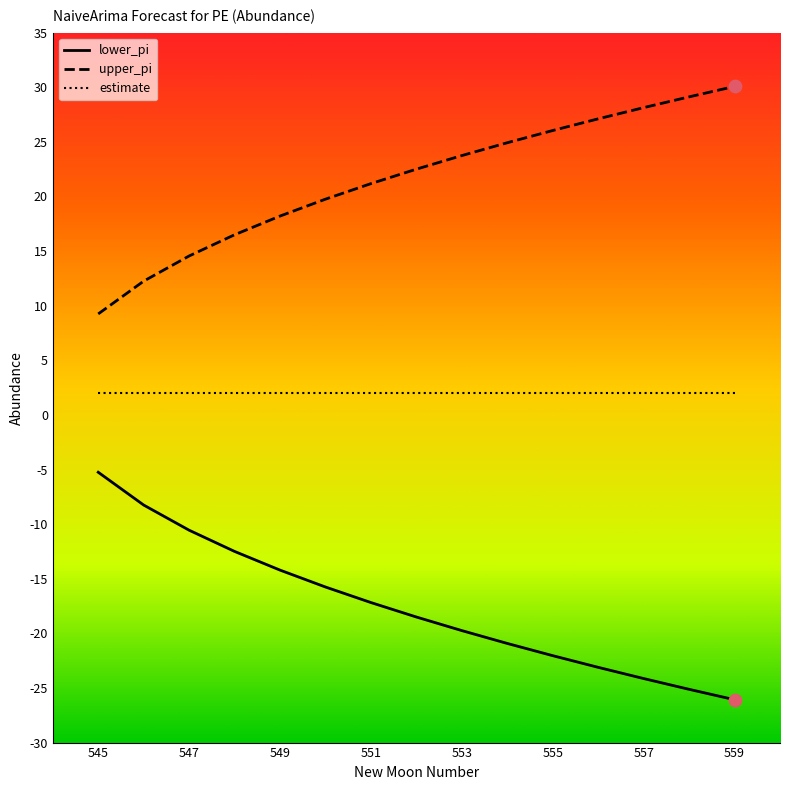

What is the difference between the maximum and minimum values in the upper_pi series?

20.8